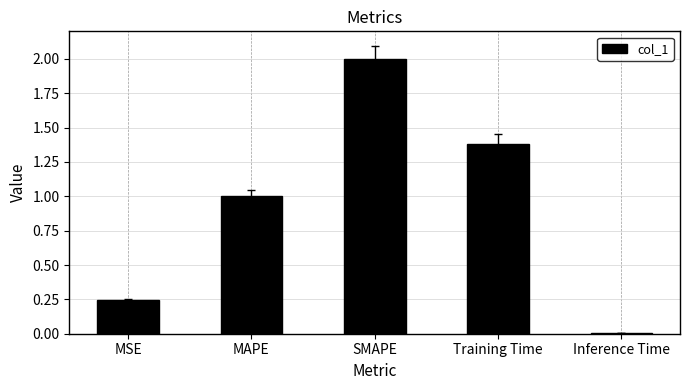

What is the value of the 3rd bar from the left?

2.0